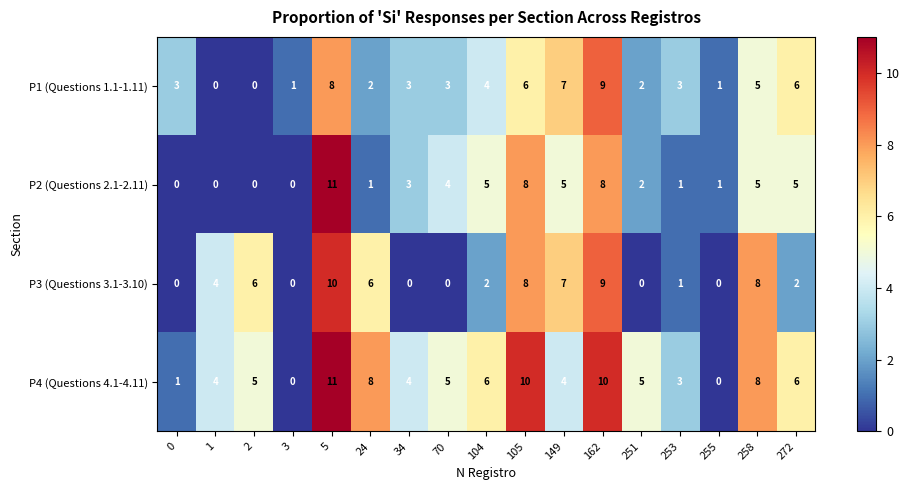

What is the sum of the P2 (Questions 2.1-2.11) values at 0 and 162?

8